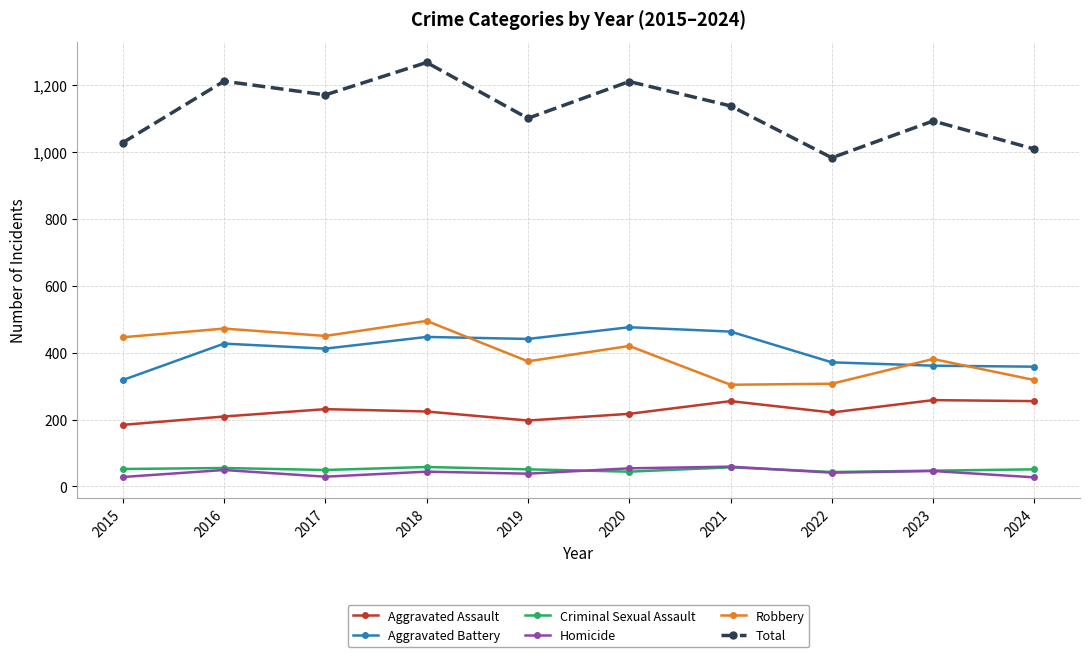

What is the difference between the second highest and second lowest values in the Criminal Sexual Assault series?

13